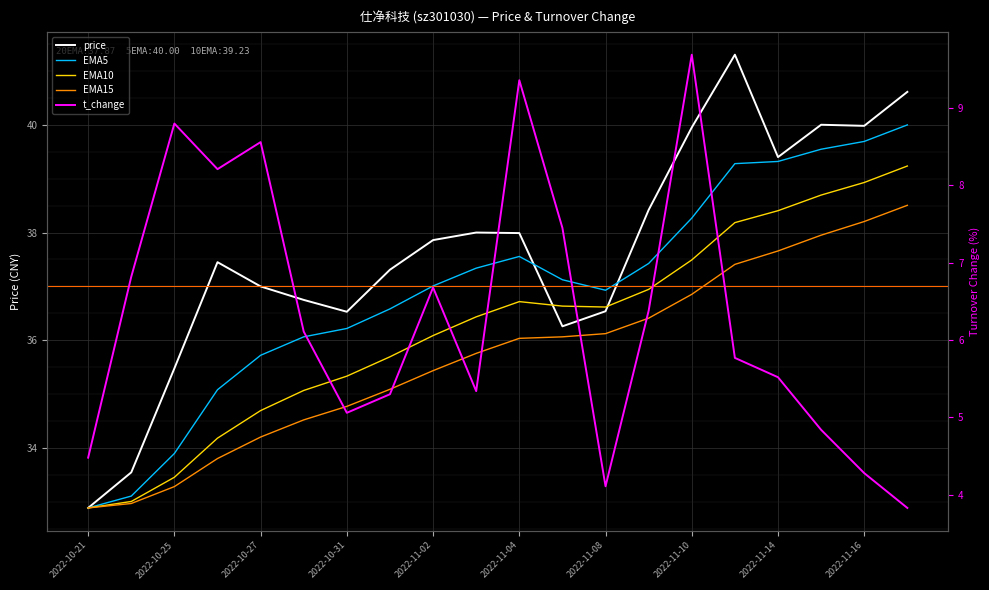

The value of EMA5 at 15 is 39.3. True or false?

True